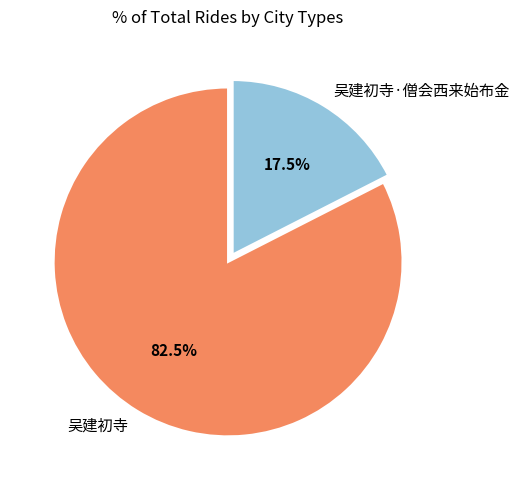

Approximately how many times larger is the value at 吴建初寺·僧会西来始布金 compared to 吴建初寺?

0.2